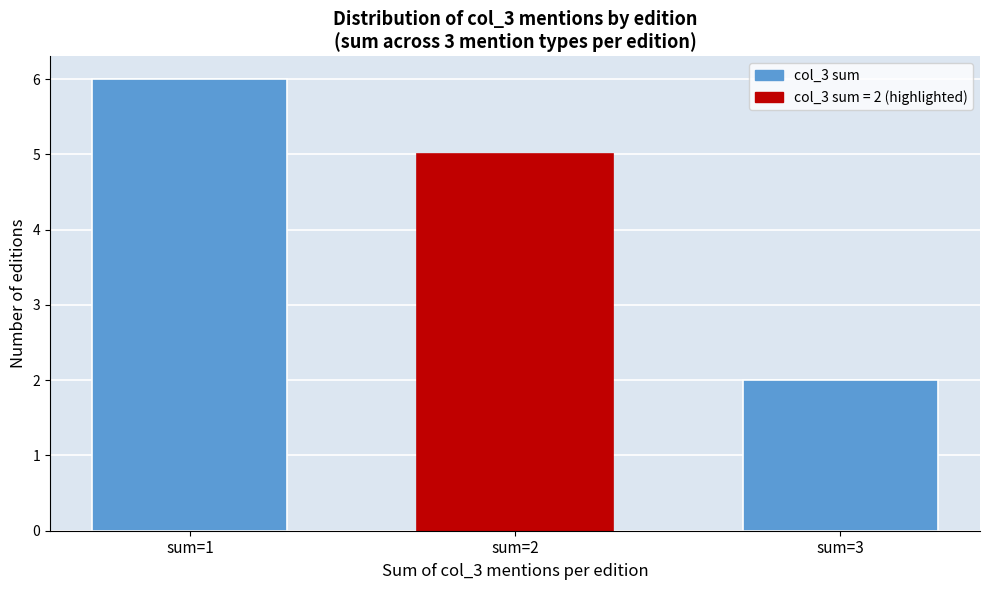

Reading left to right, extract all data points from this chart.

sum=1=6	sum=2=5	sum=3=2